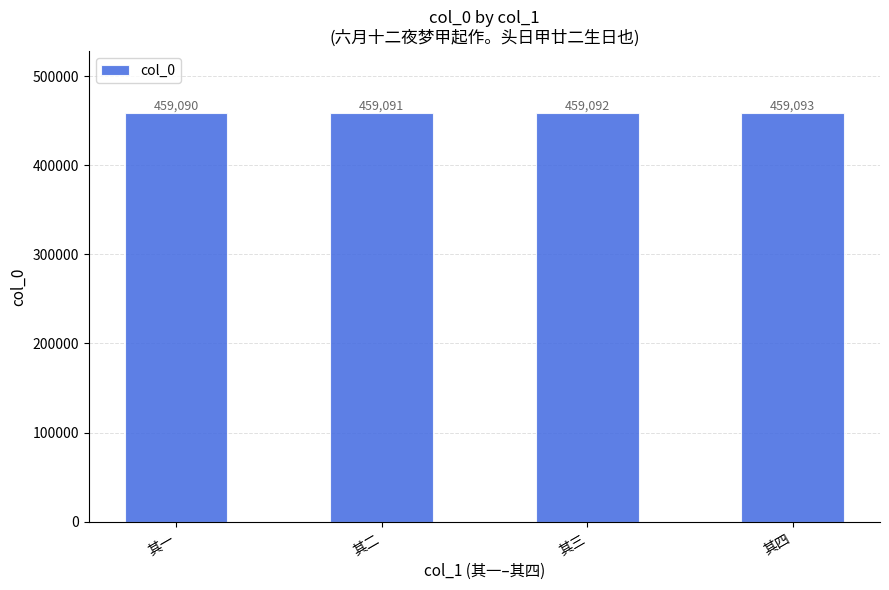

What is the difference between the second highest and minimum values?

2